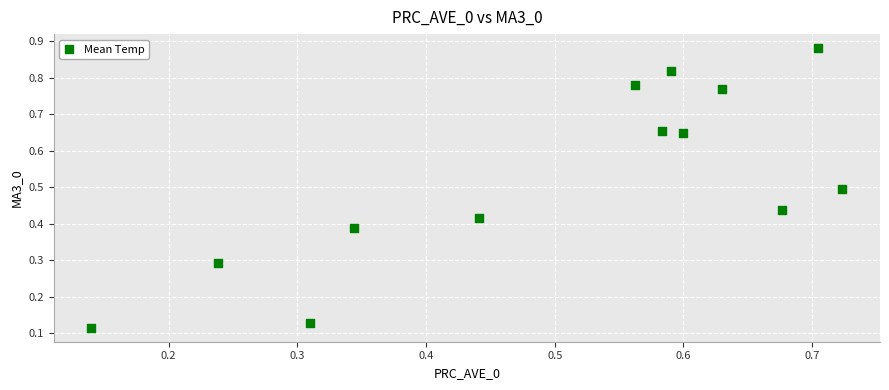

Count the number of points in this scatter plot.

13